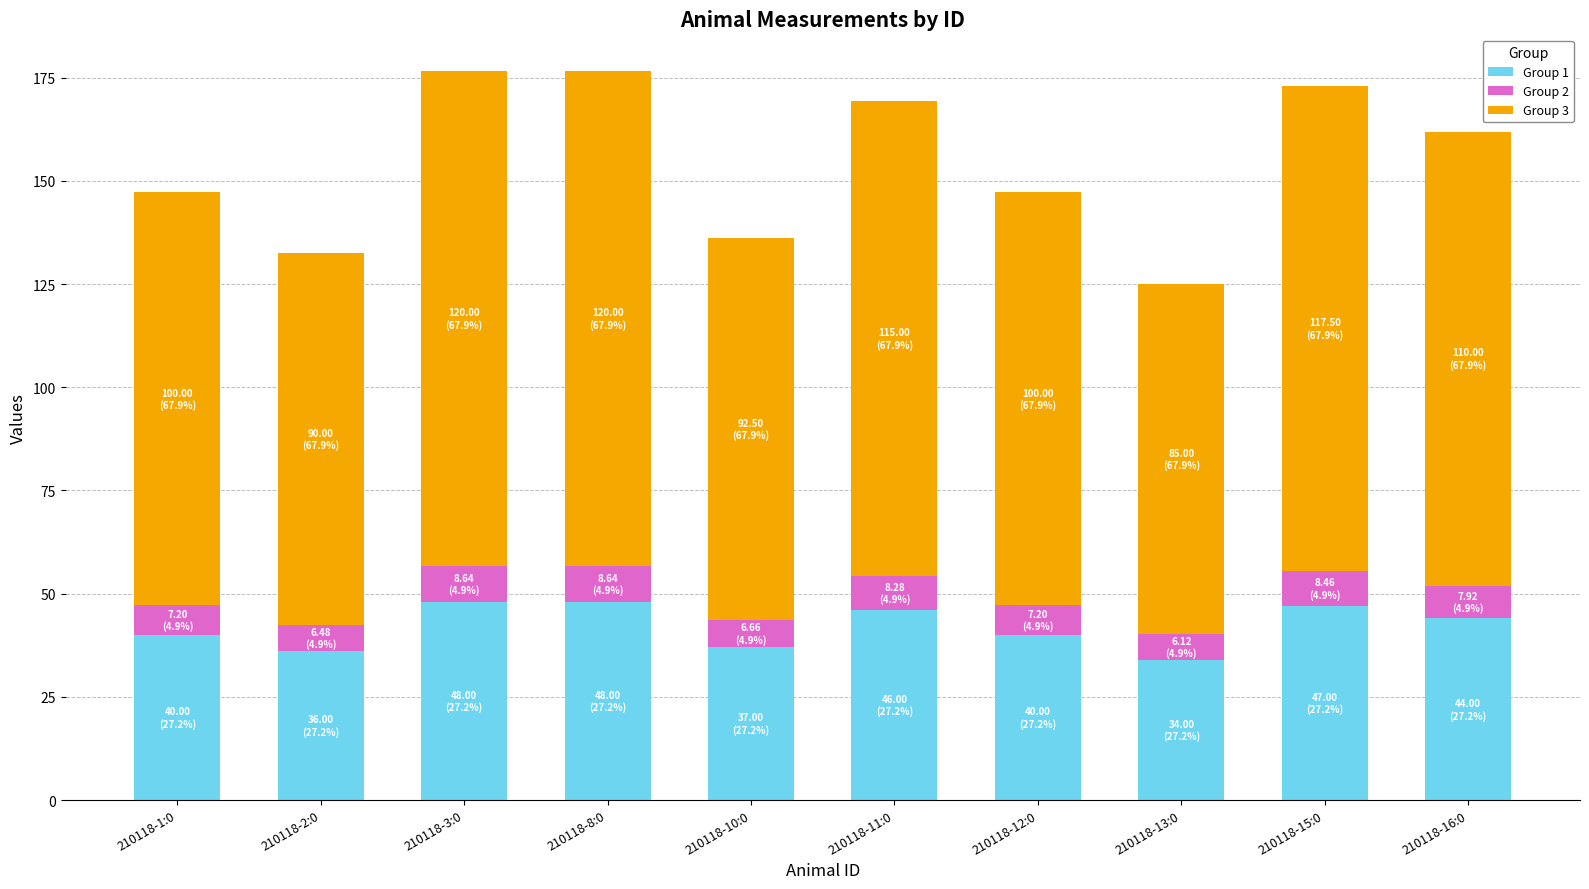

How many bars are there in total?

10